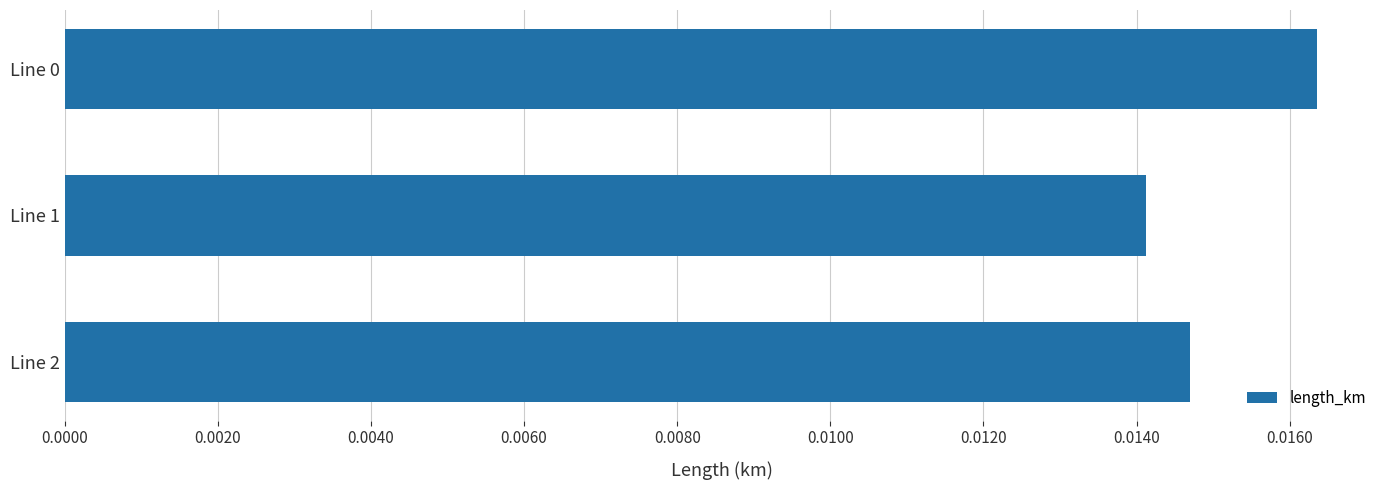

Between Line 1 and Line 2, which is larger?

Line 2